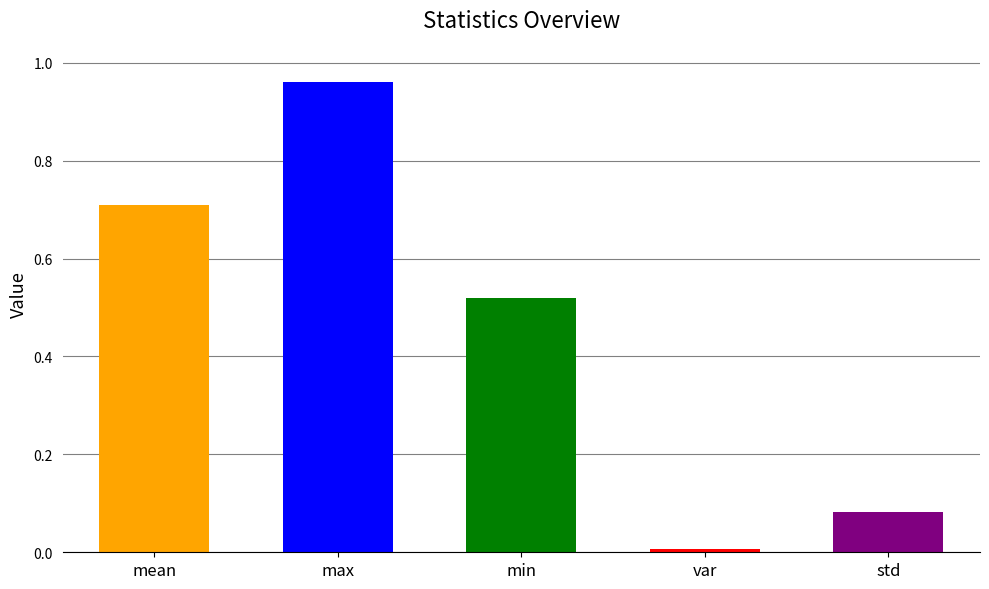

Between mean and std, which is larger?

mean